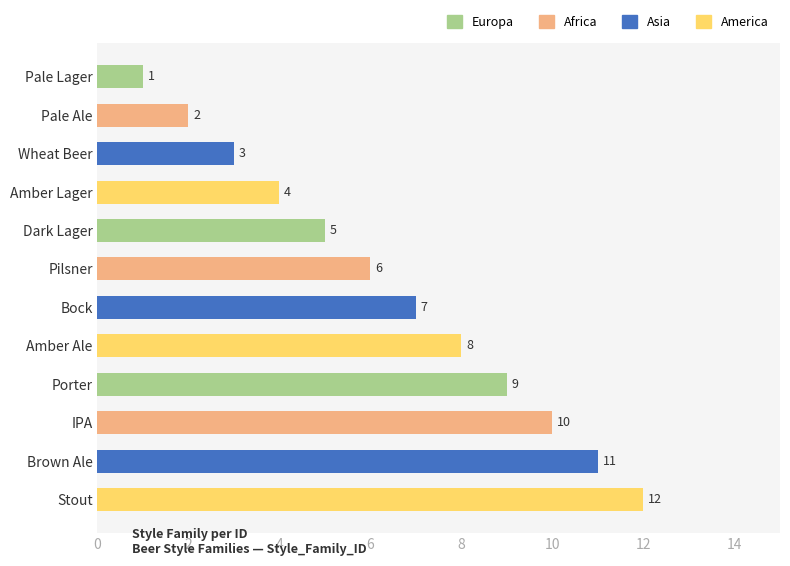

List the labels in order of value, largest first.

Stout, Brown Ale, IPA, Porter, Amber Ale, Bock, Pilsner, Dark Lager, Amber Lager, Wheat Beer, Pale Ale, Pale Lager